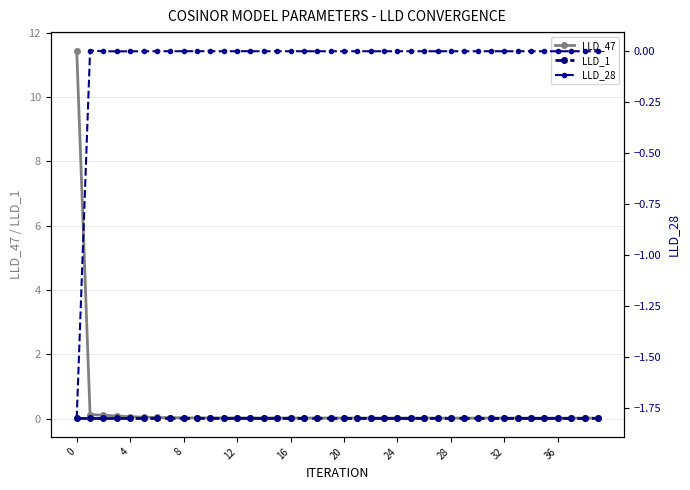

Which has a higher value, 27 or 15?

15